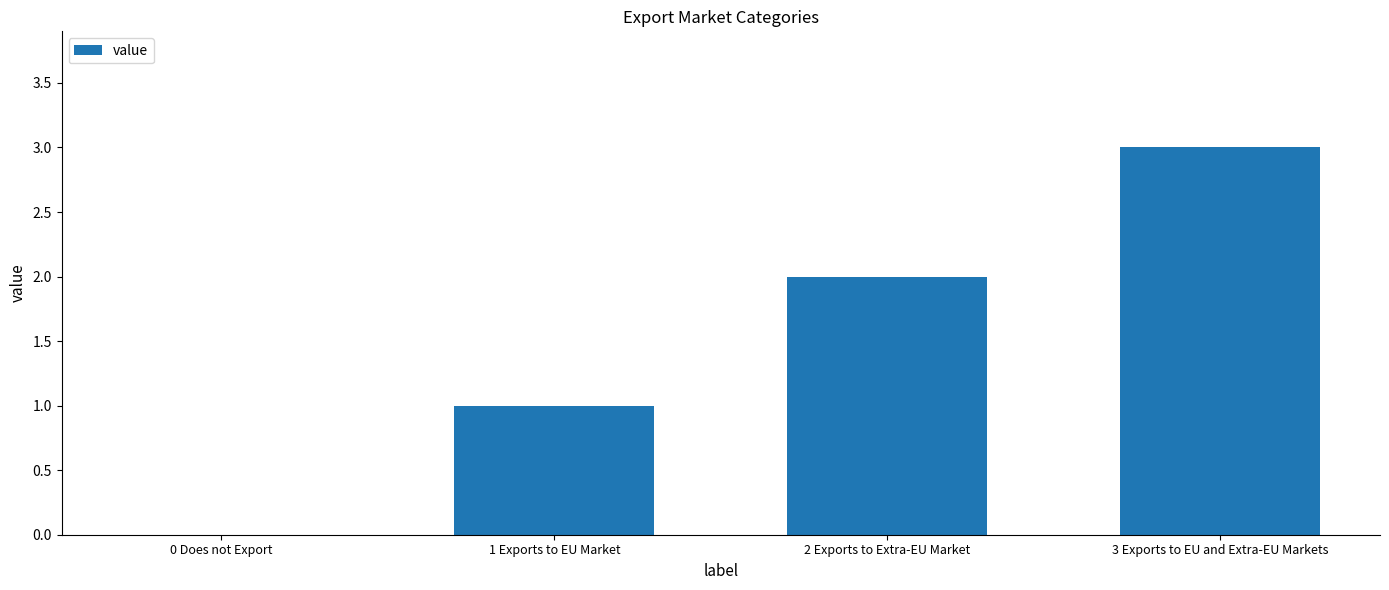

What is the sum of the values at 2 Exports to Extra-EU Market and 0 Does not Export?

2